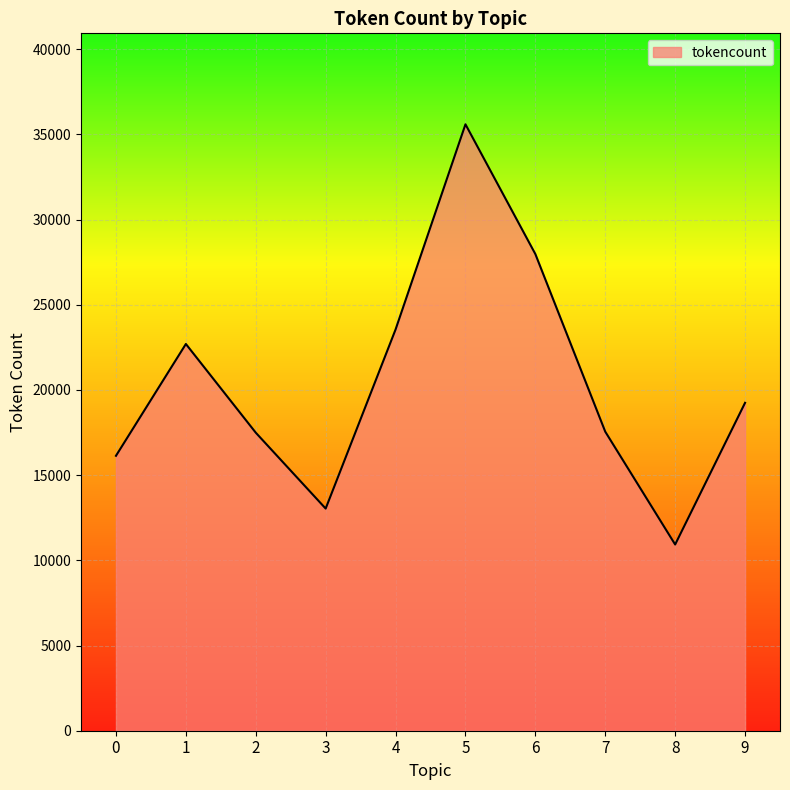

Is it true that the value at 4 is 23548?

True